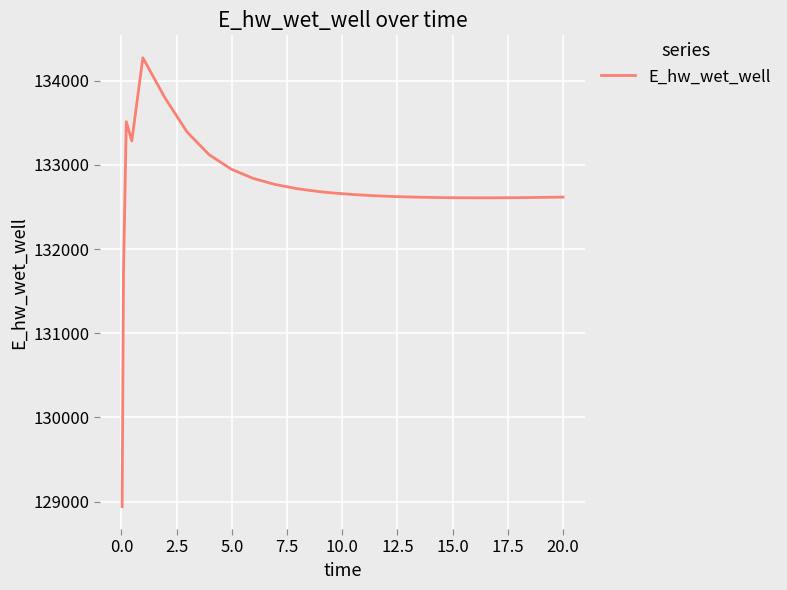

How many categories are shown in the chart?

26